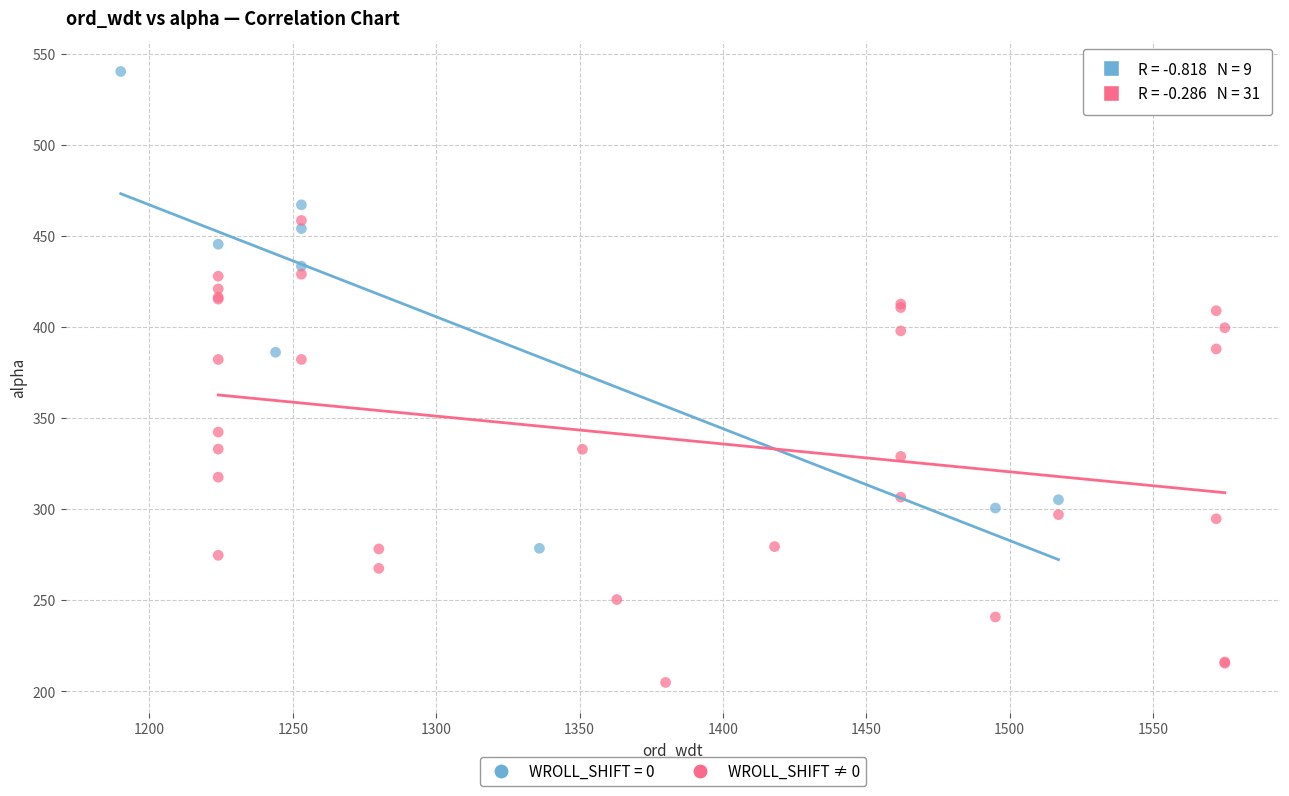

Which series contains the lowest Y value?

WROLL_SHIFT ≠ 0